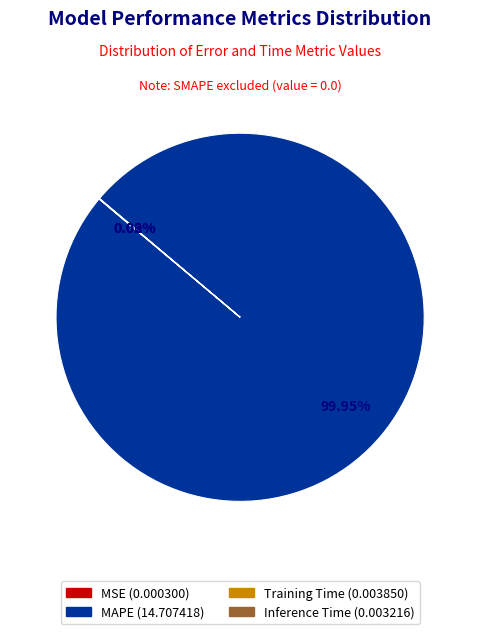

Which category has the biggest portion of the pie?

MAPE